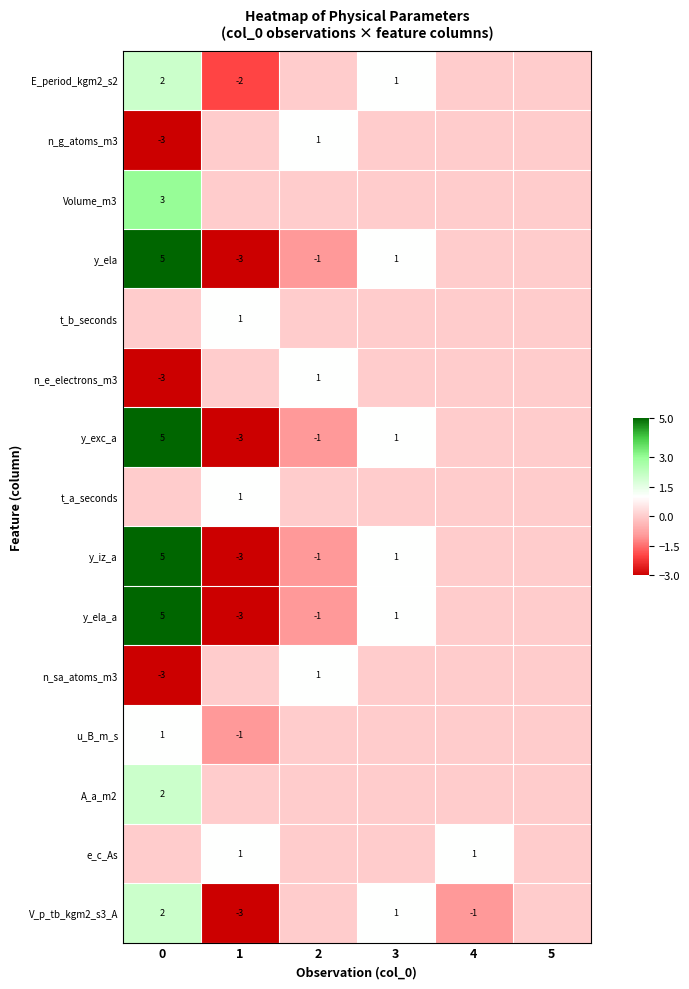

Is the value of e_c_As at 4 greater than the value of A_a_m2 at 0?

No